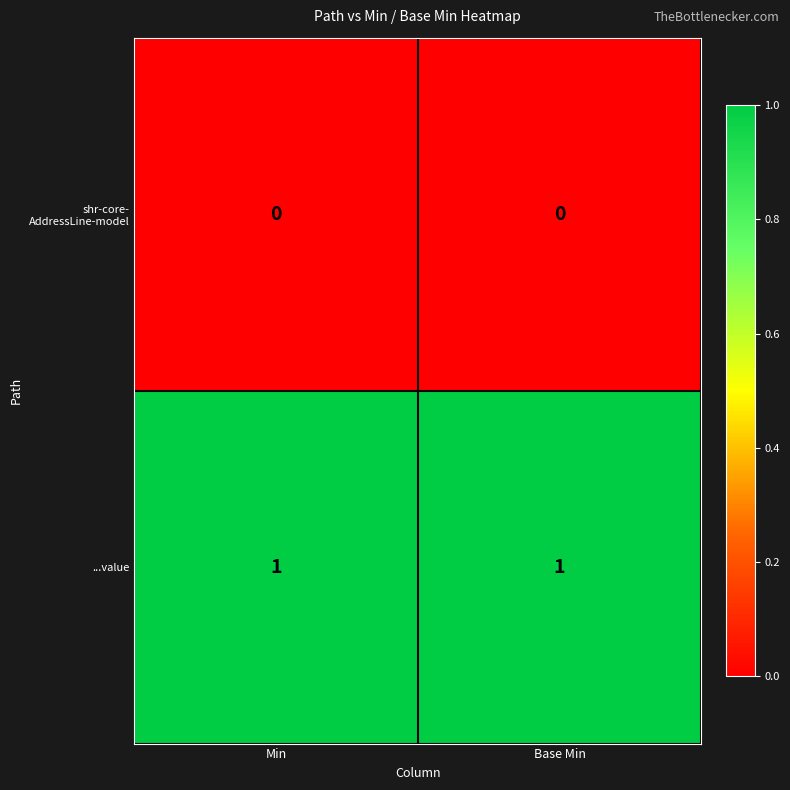

What is the maximum value shown in the chart?

1